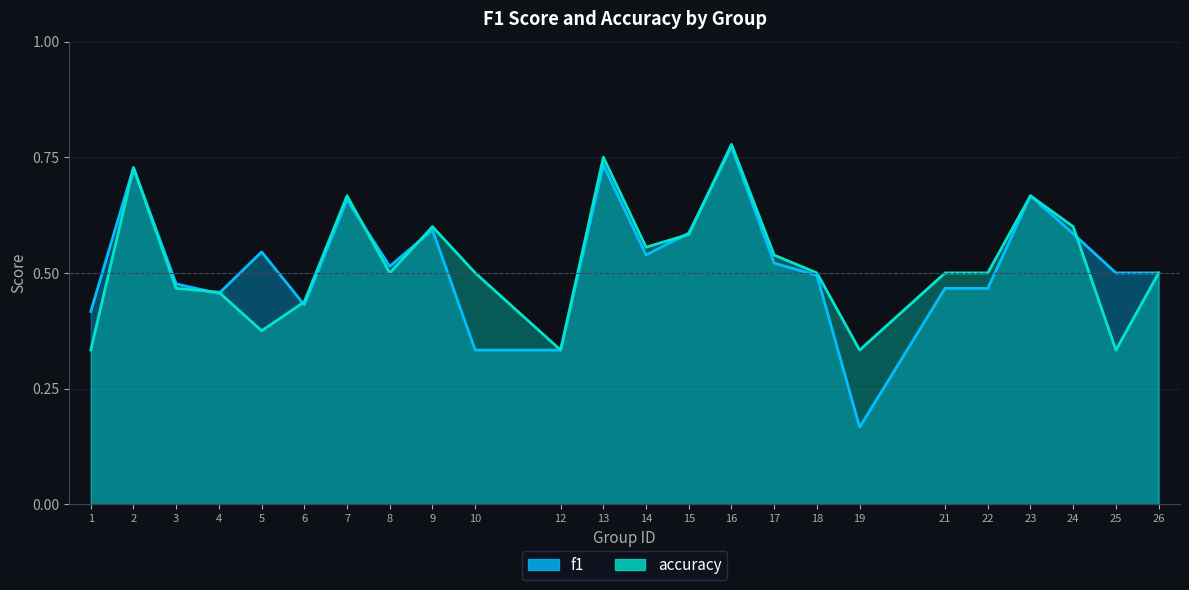

Is the value of accuracy at 15 greater than the value of f1 at 24?

No